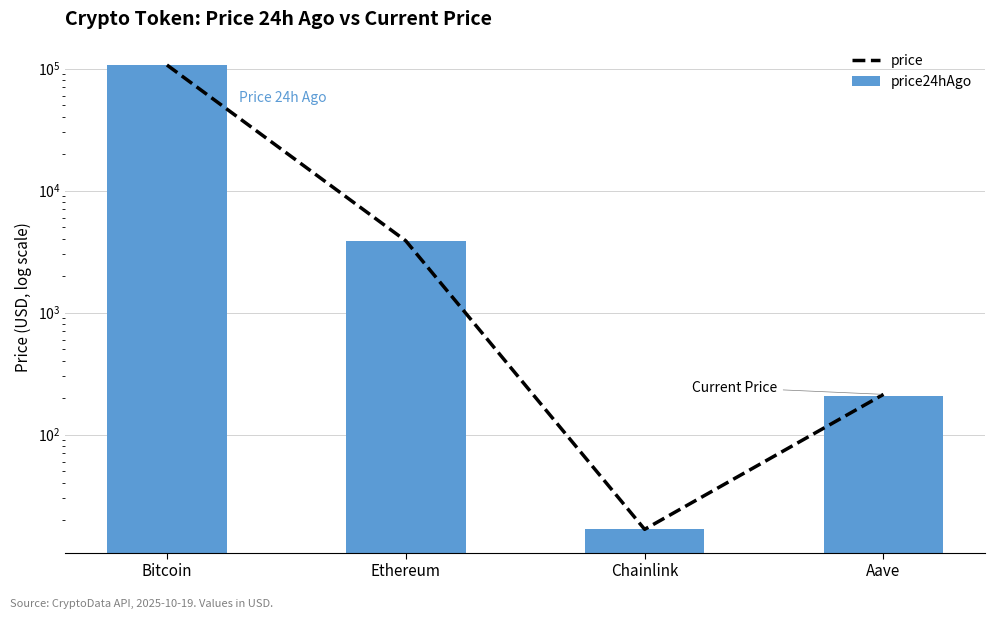

How many values in the price24hAgo series are below 3877?

2